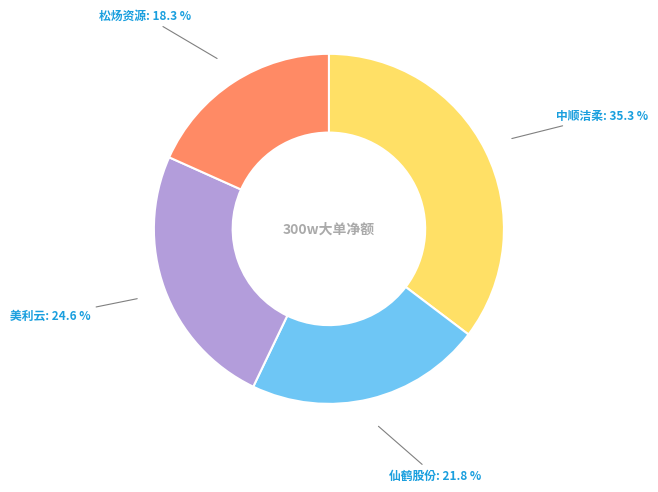

Does any single category account for the majority?

No